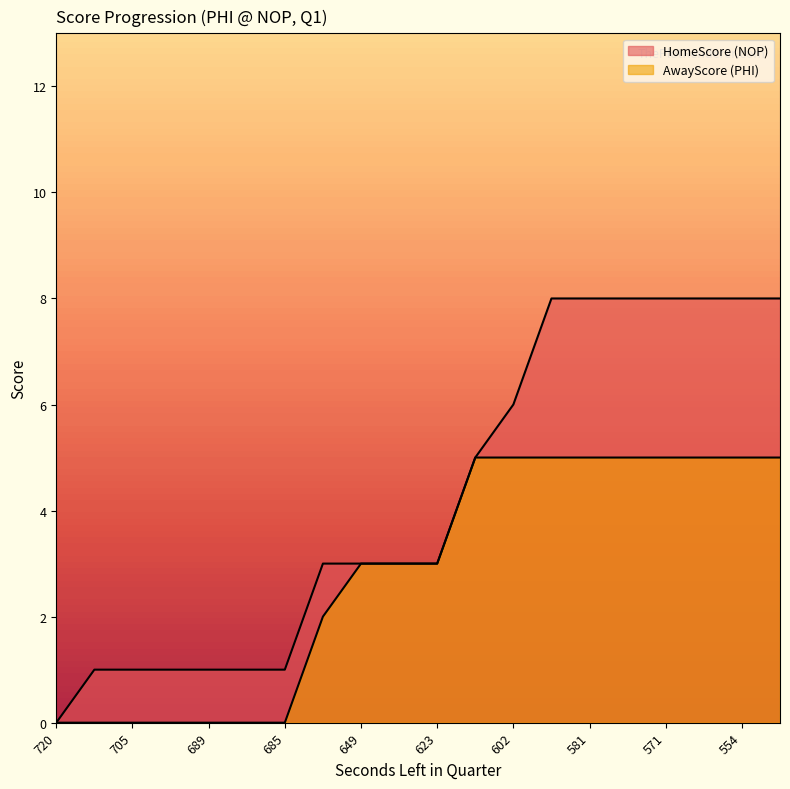

What is the difference between the maximum and minimum values in the AwayScore series?

5